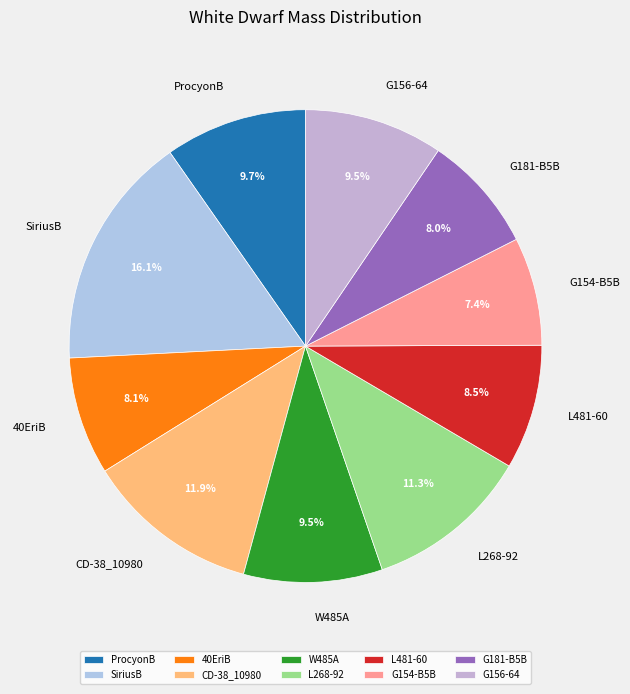

What is the largest slice in the pie chart?

SiriusB